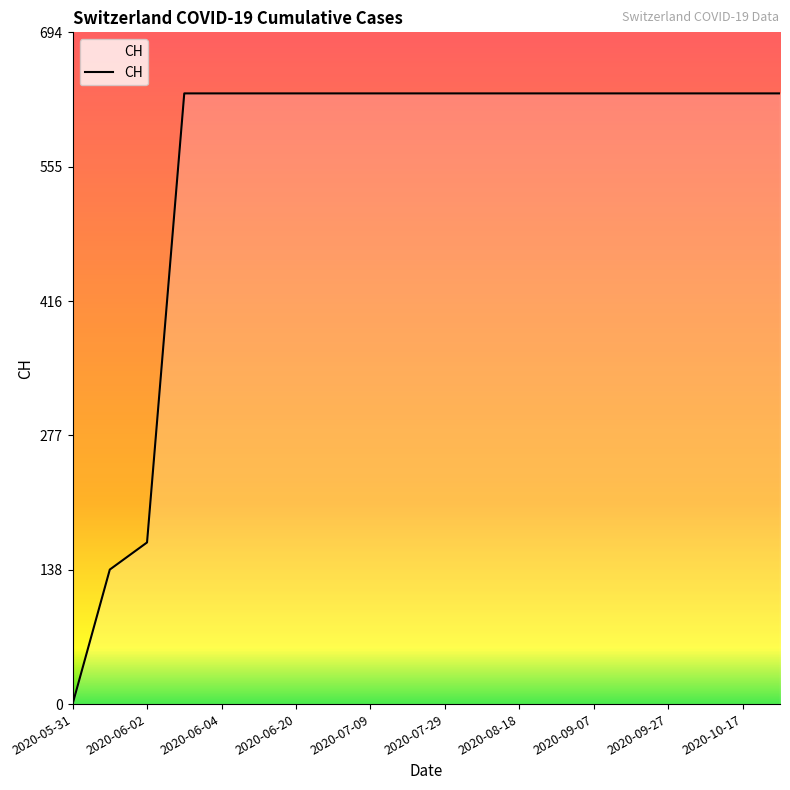

What is the maximum value shown in the chart?

631